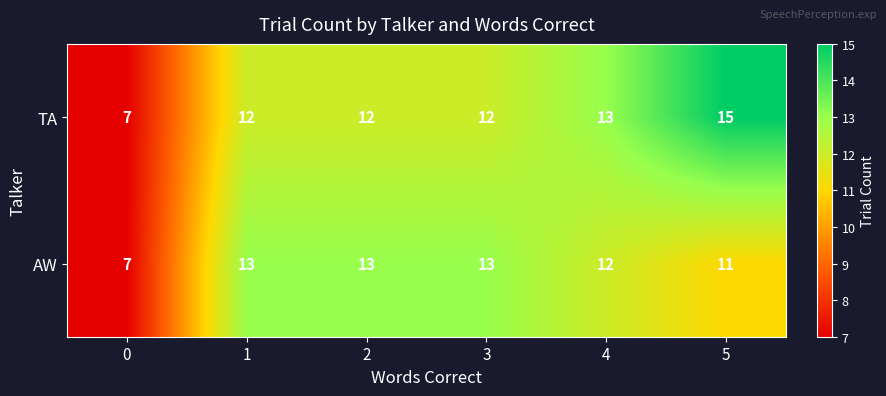

At which category does the chart reach its peak across all series?

5